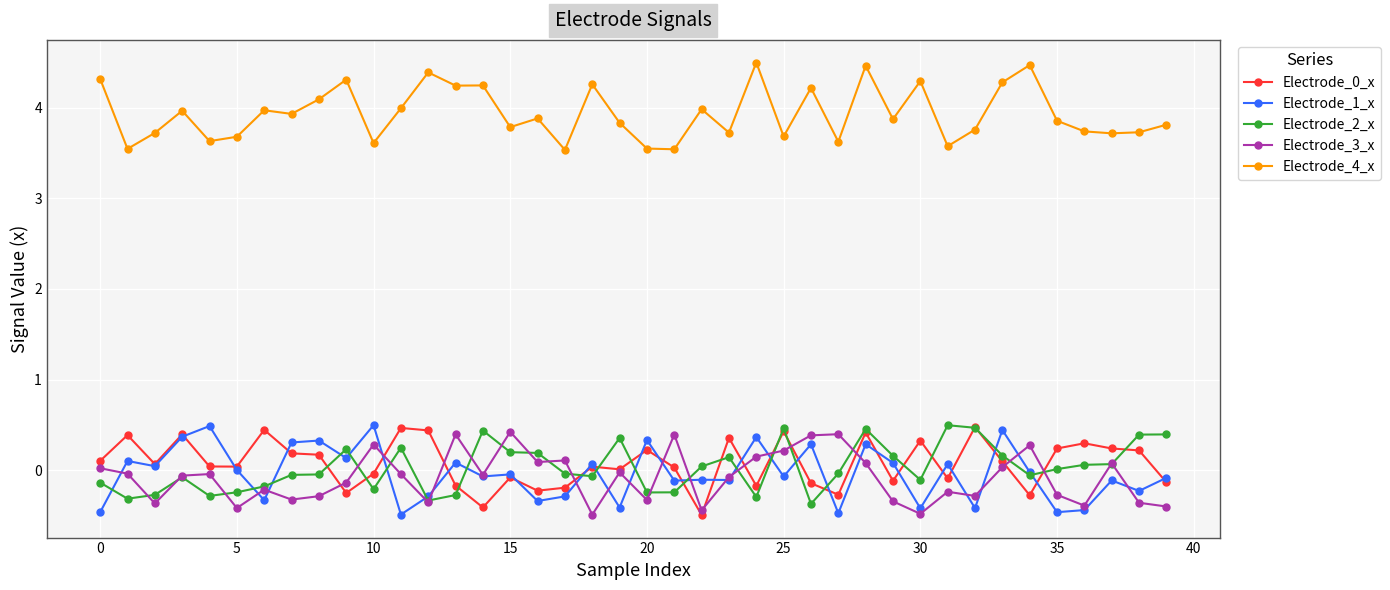

True or false: Electrode_2_x and Electrode_4_x intersect in this chart.

False